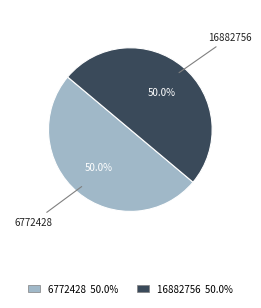

What percentage is NOT represented by 6772428?

50.0%